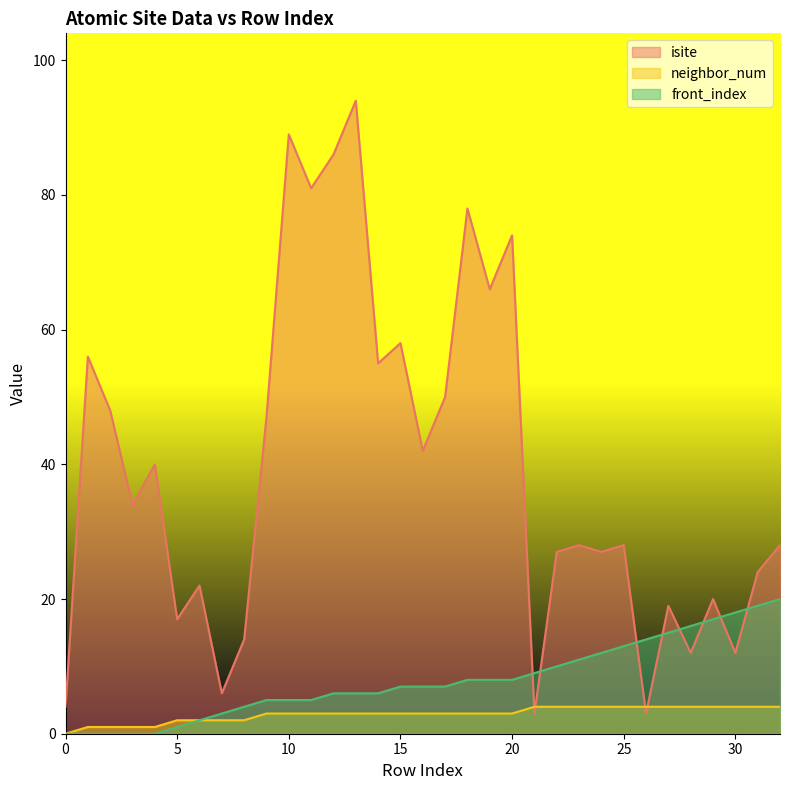

True or false: neighbor_num has more than 1 points higher than both neighbors.

False